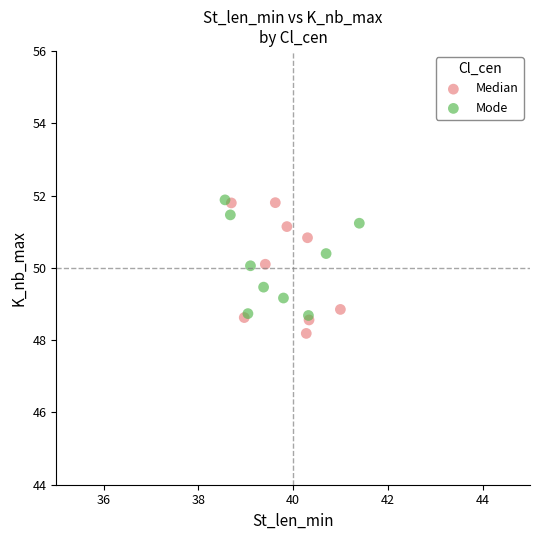

Which series has the largest Y range (max minus min)?

Median